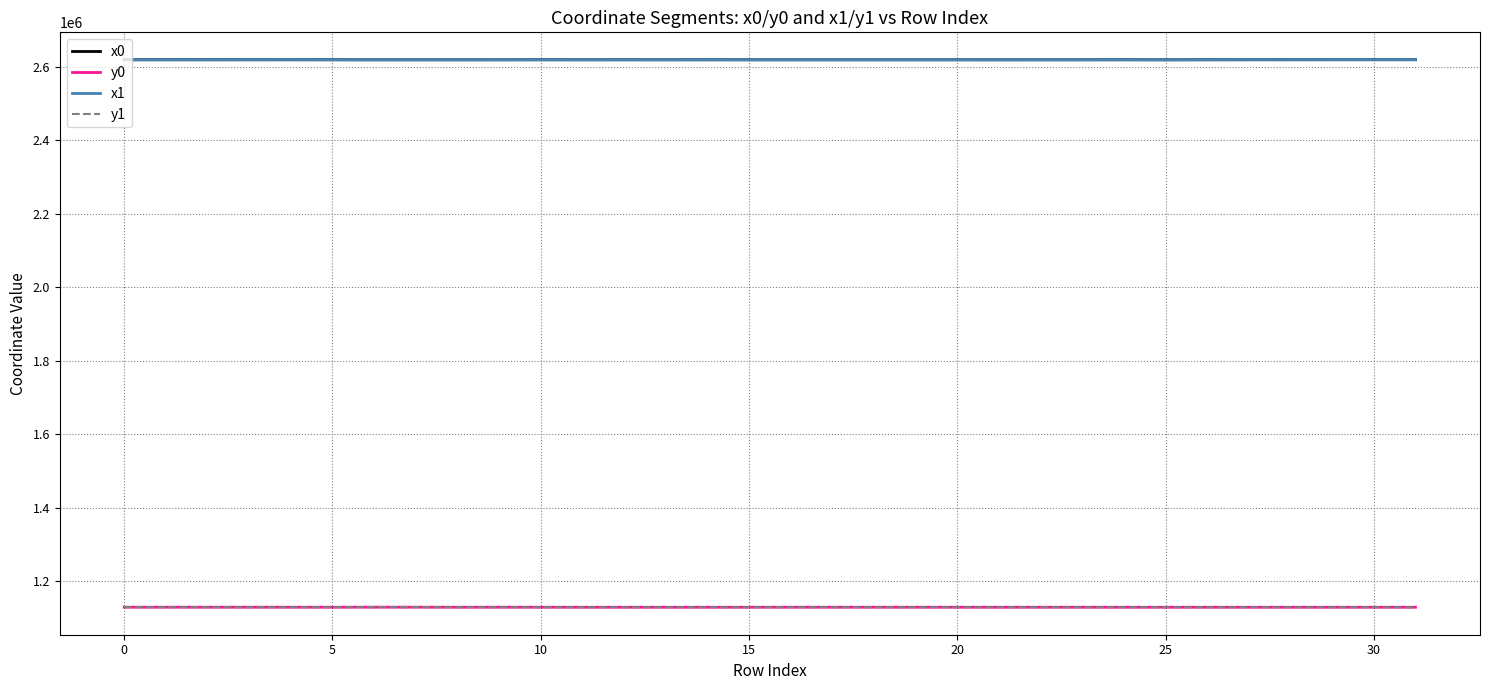

What is the minimum value for y1?

1129573.8